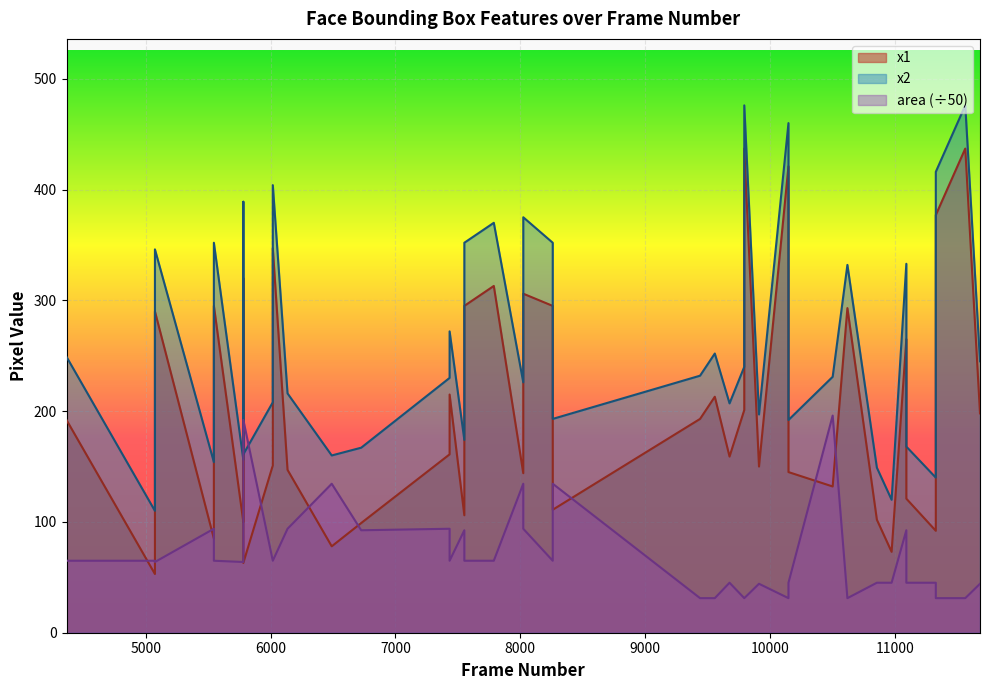

True or false: x1 and x2 intersect in this chart.

False